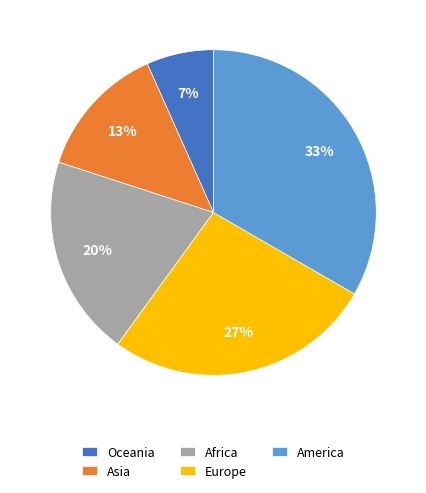

Rank the categories by value from highest to lowest.

America, Europe, Africa, Asia, Oceania